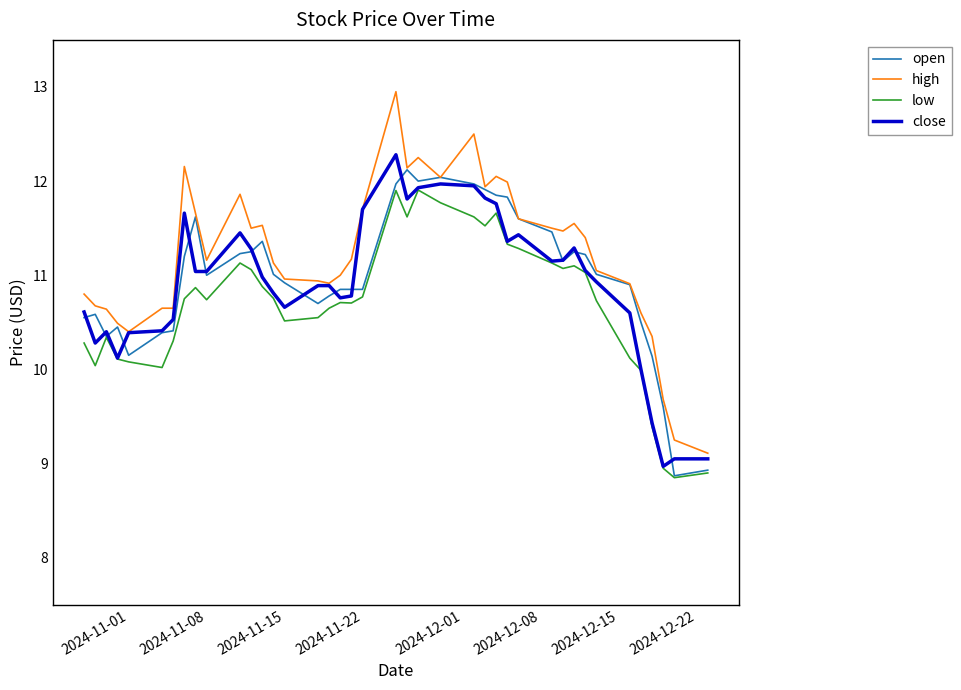

Which series has the widest spread of values?

high